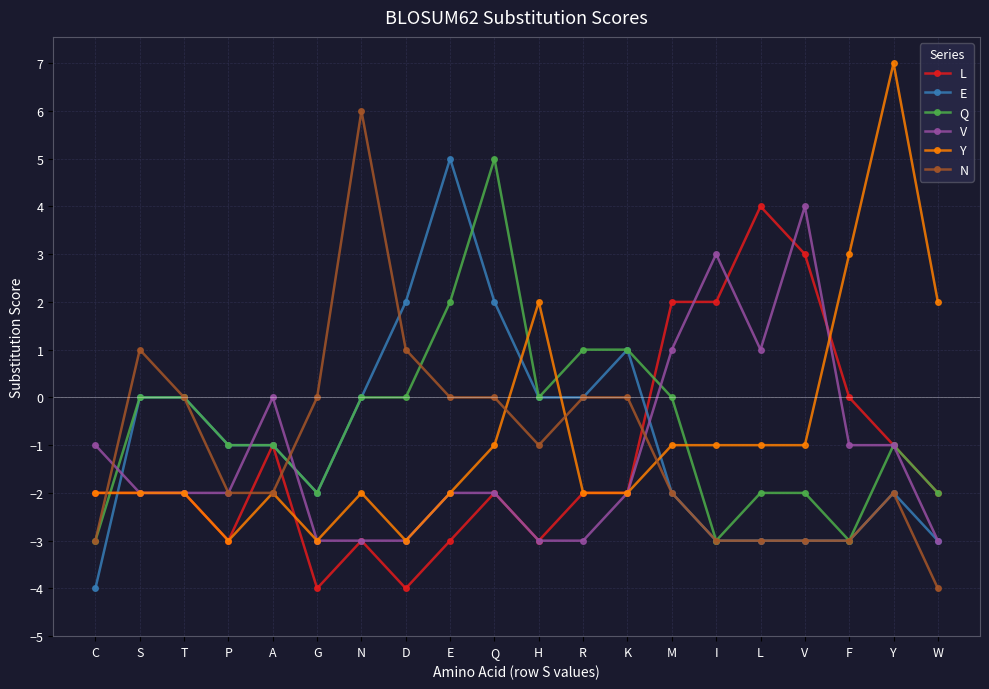

True or false: E has more than 0 interior local peaks.

True